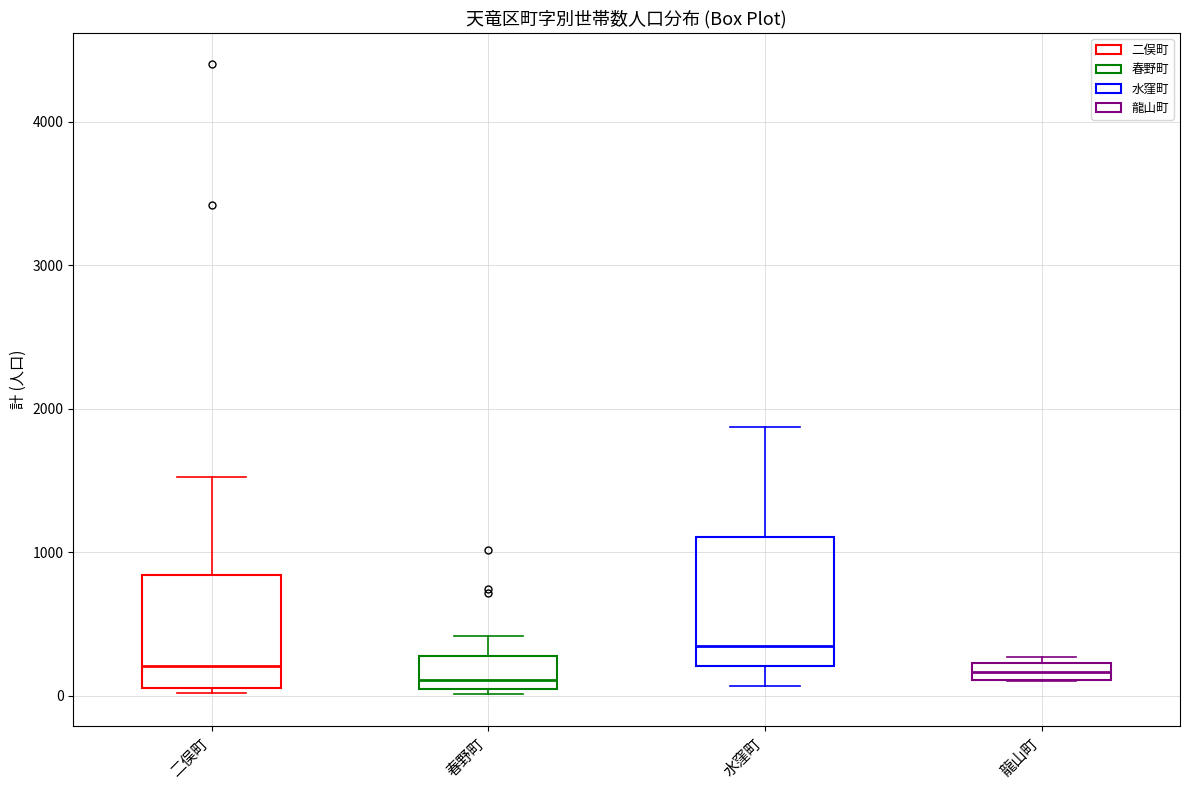

Comparing the boxes themselves (not the whiskers), which one is the tallest?

水窪町